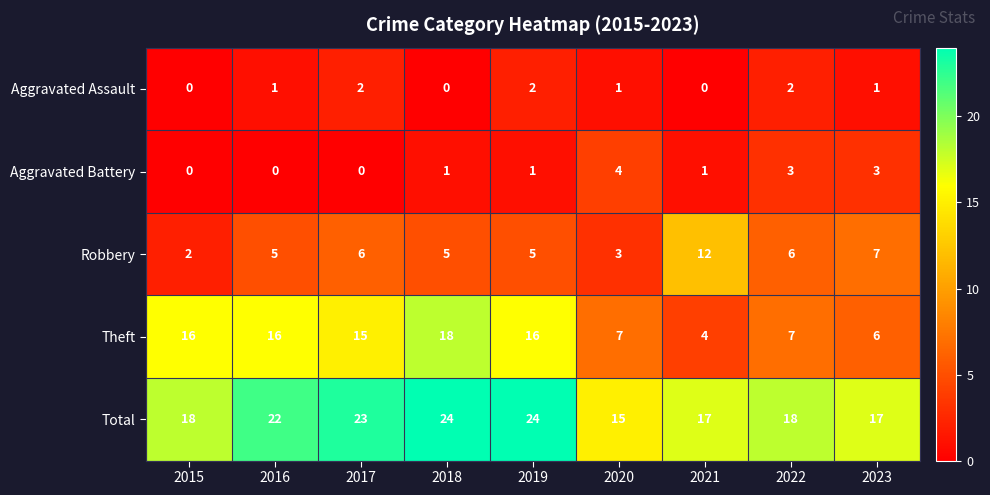

At 2020, list the series in order from largest to smallest.

Total, Theft, Aggravated Battery, Robbery, Aggravated Assault